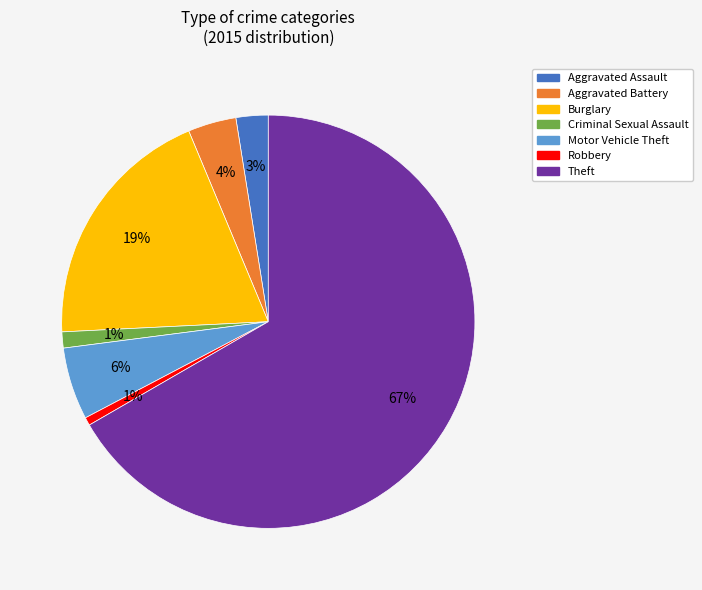

What is the largest slice in the pie chart?

Theft